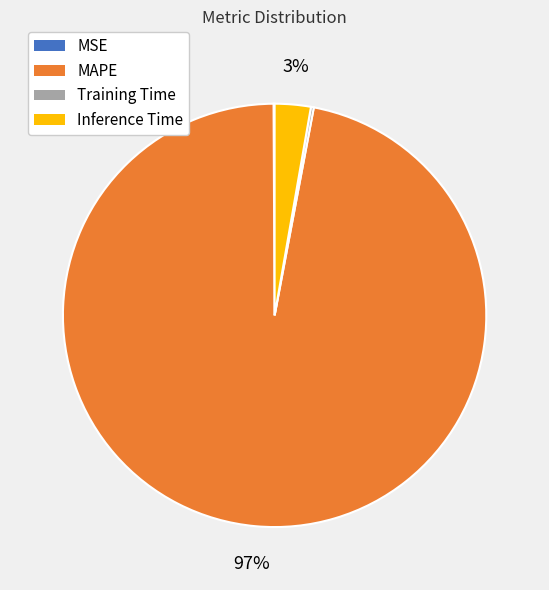

Do MAPE and Inference Time together represent more than half of the pie?

Yes